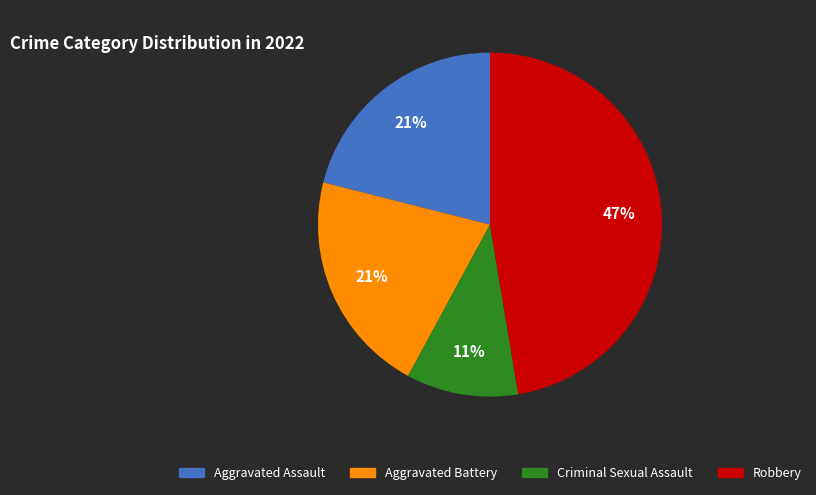

To the nearest percent, what is the average slice percentage?

25%